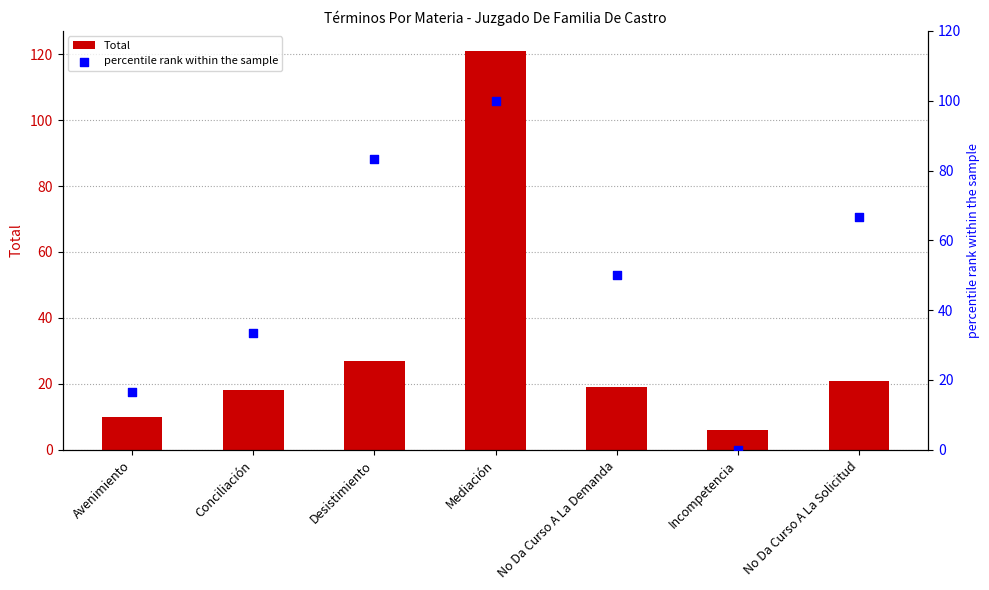

What is the total value across all series at No Da Curso A La Demanda?

69.0